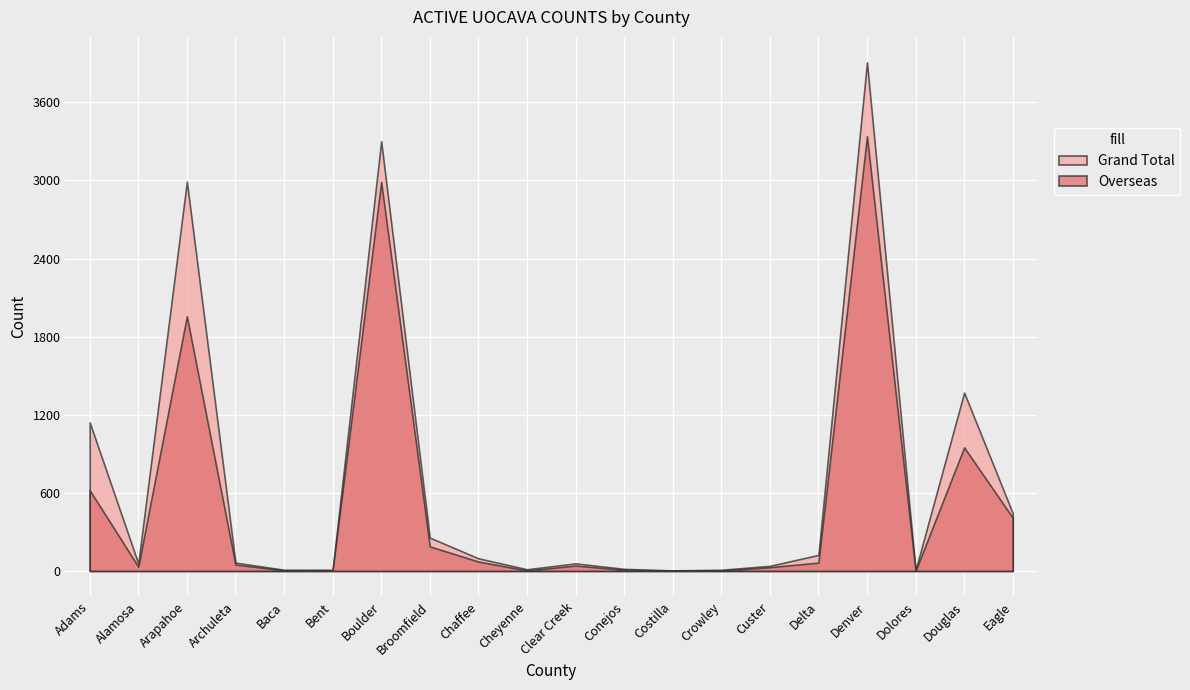

Reading left to right, transcribe all the data shown in this chart.

Grand Total: 1141	57	2991	64	9	9	3301	256	97	13	58	16	4	9	39	123	3907	7	1370	444
Overseas: 620	33	1956	49	5	4	2989	189	72	4	41	9	2	3	29	64	3339	1	949	409